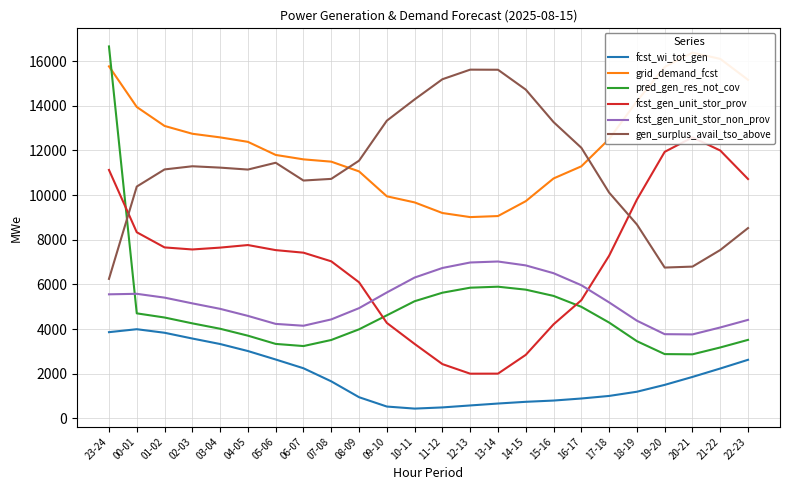

What is the value of the pred_gen_res_not_cov point at the 4th from the left?

4255